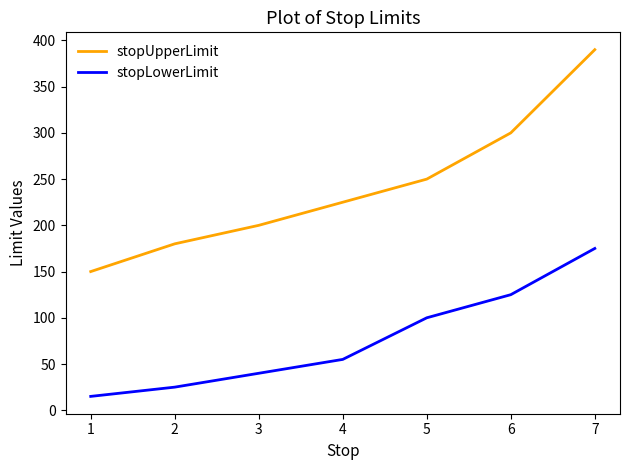

How many lines are shown in the chart?

2